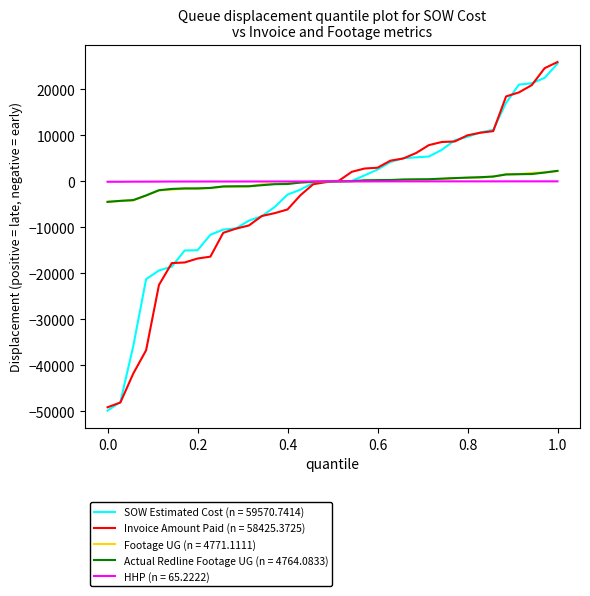

What is the minimum value shown in the chart?

-49820.3